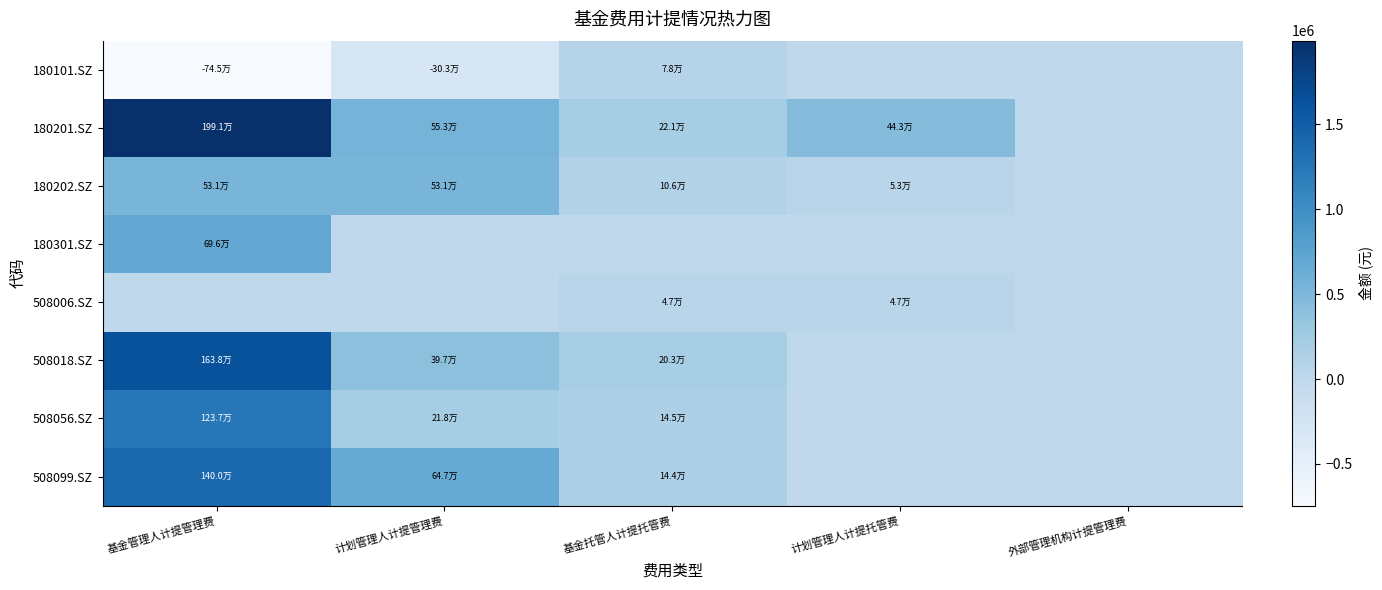

Which category has the highest value across all series?

基金管理人计提管理费